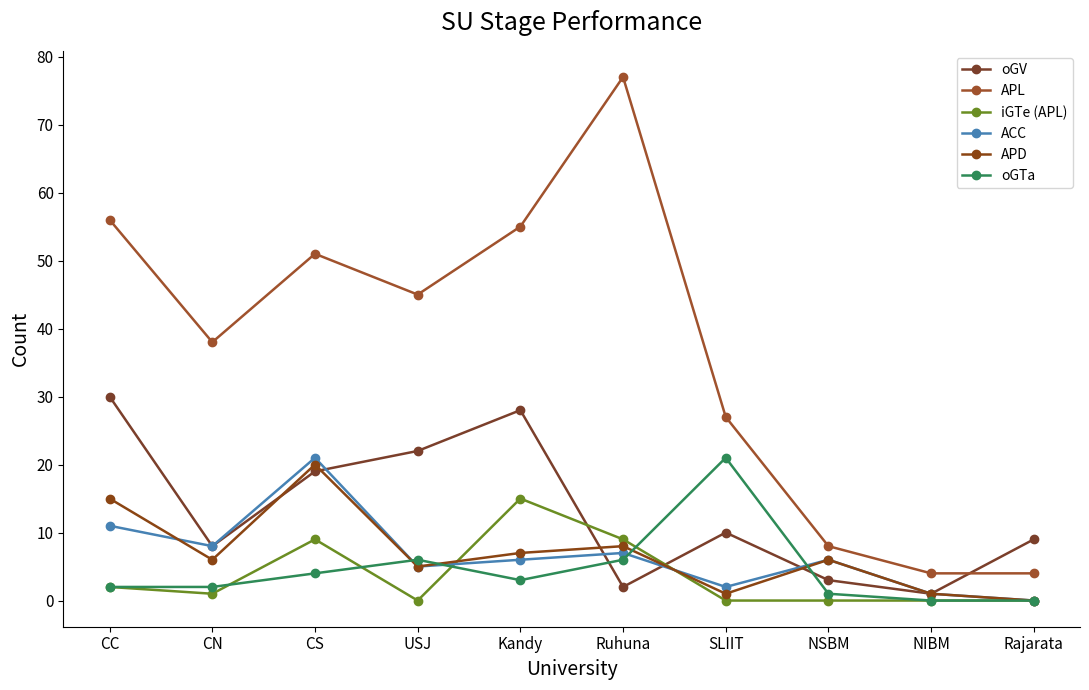

What is the maximum value shown in the chart?

77